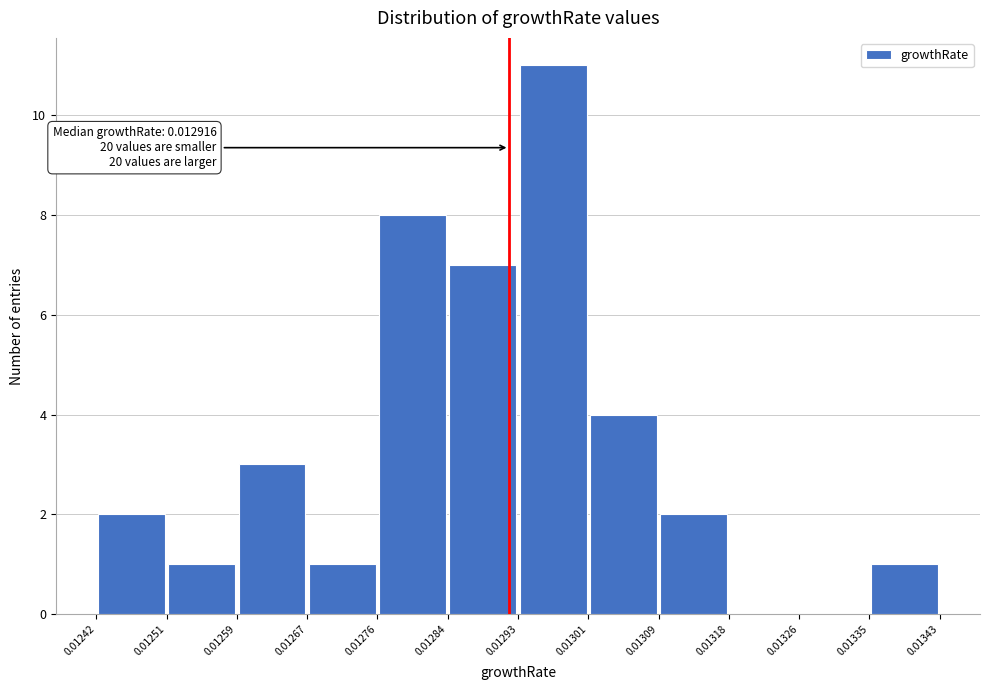

Over which range of the x-axis is the bar tallest?

0.01293 to 0.01301